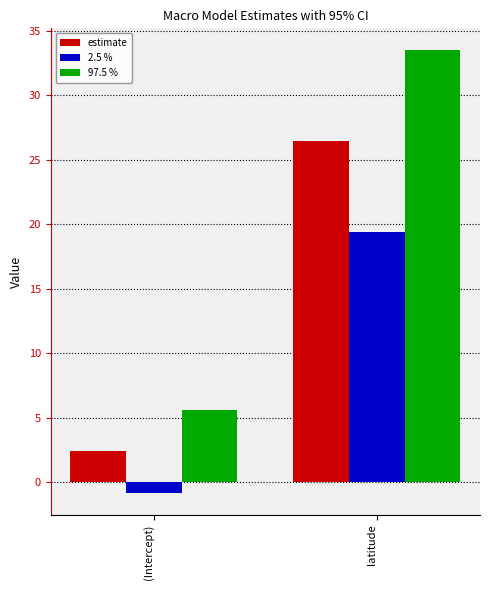

Which category has the highest value in the estimate series?

latitude